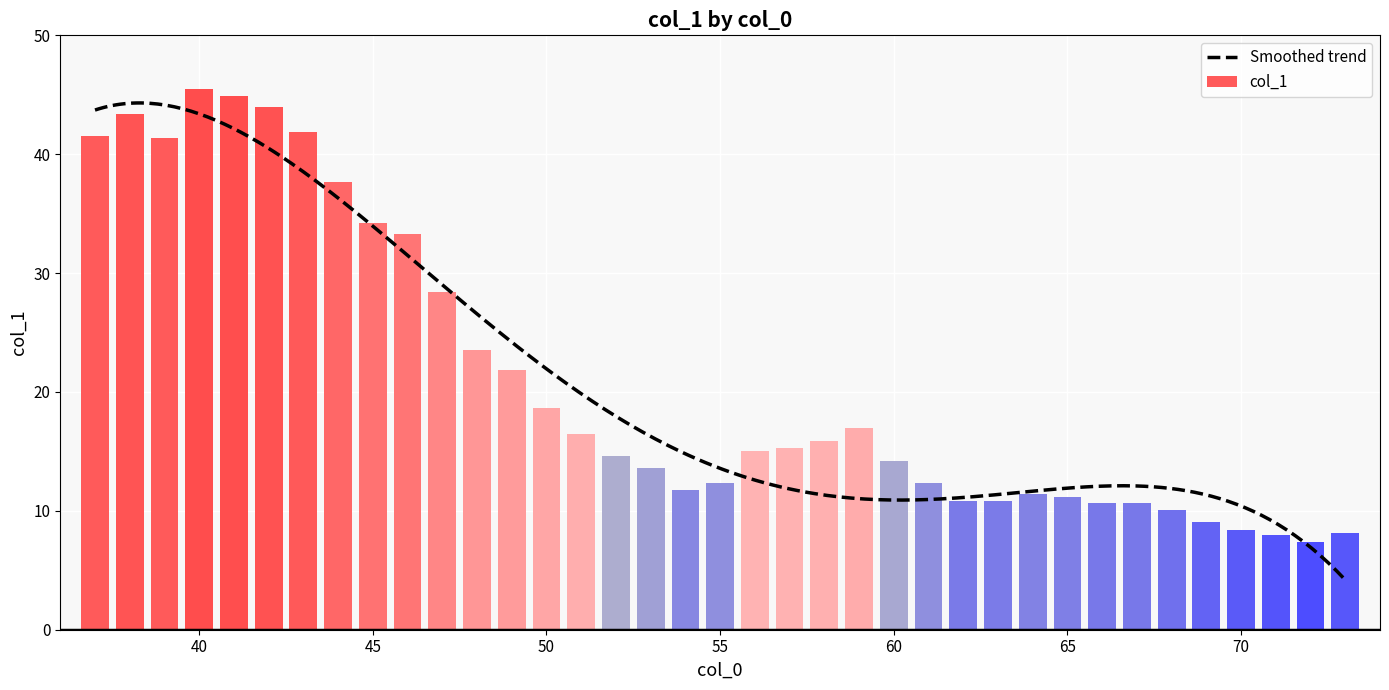

Which category has the lowest value across all series?

72